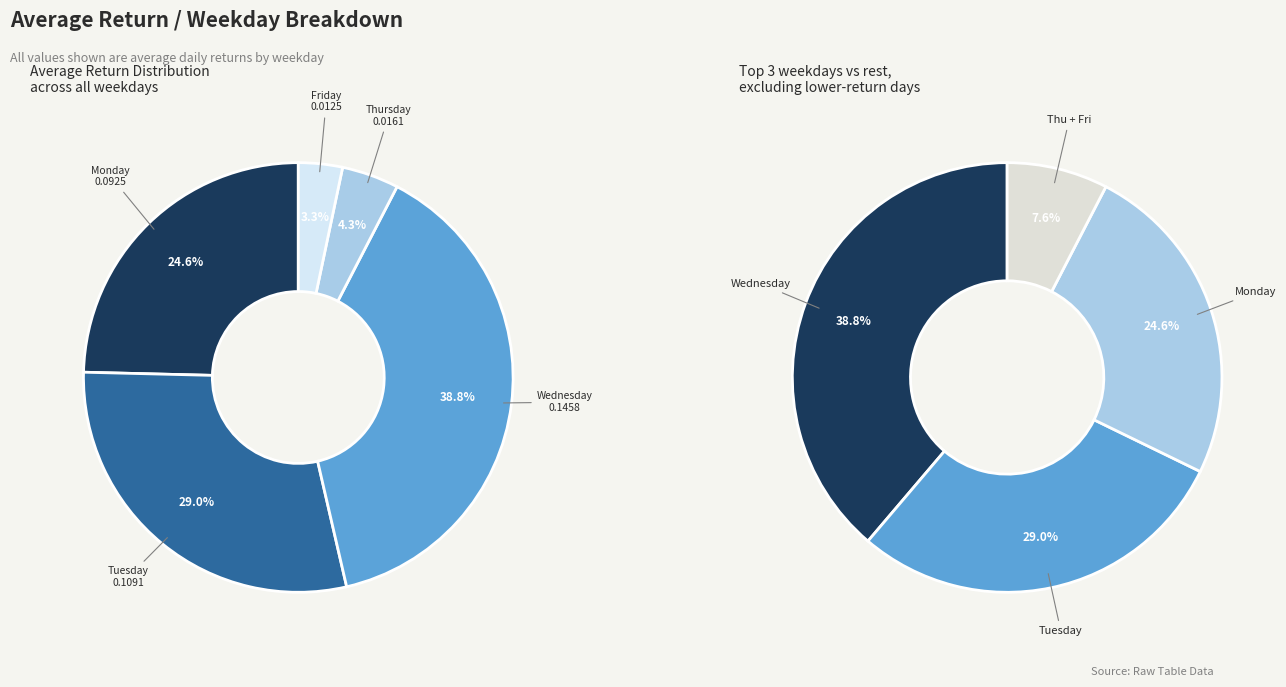

What percentage is NOT represented by Thursday?

95.7%